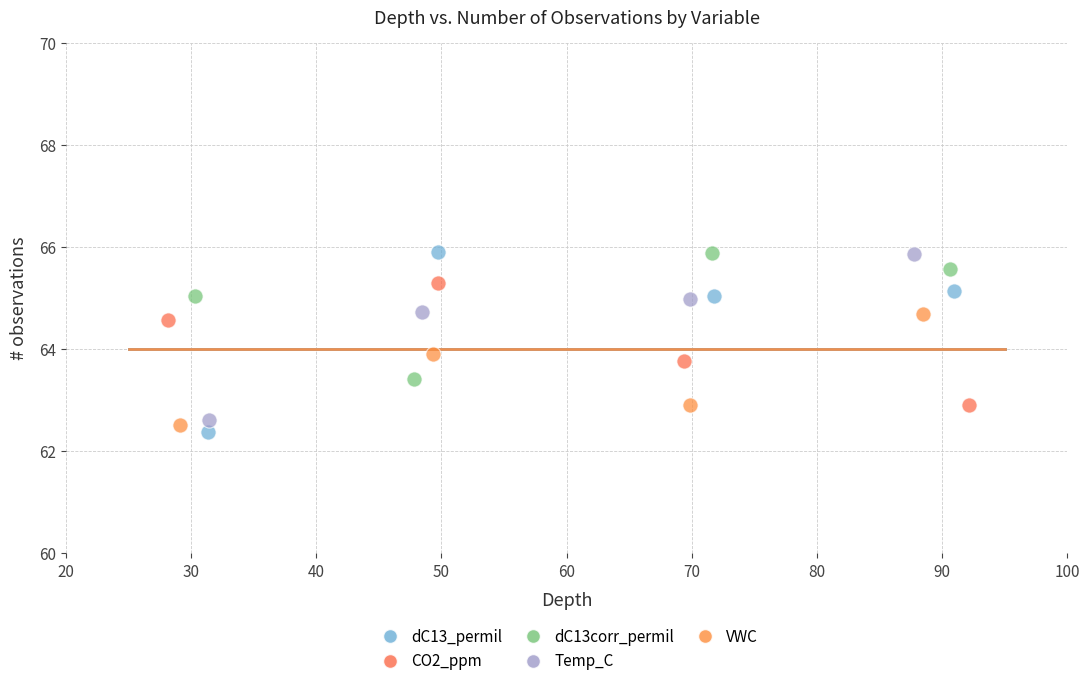

Which series has the largest Y range (max minus min)?

dC13_permil